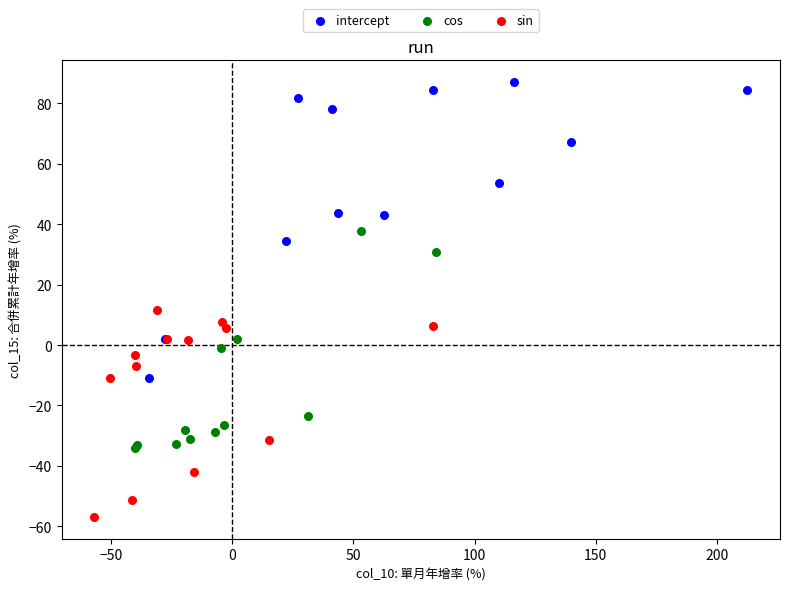

What are all the series names shown in the legend?

intercept, cos, sin